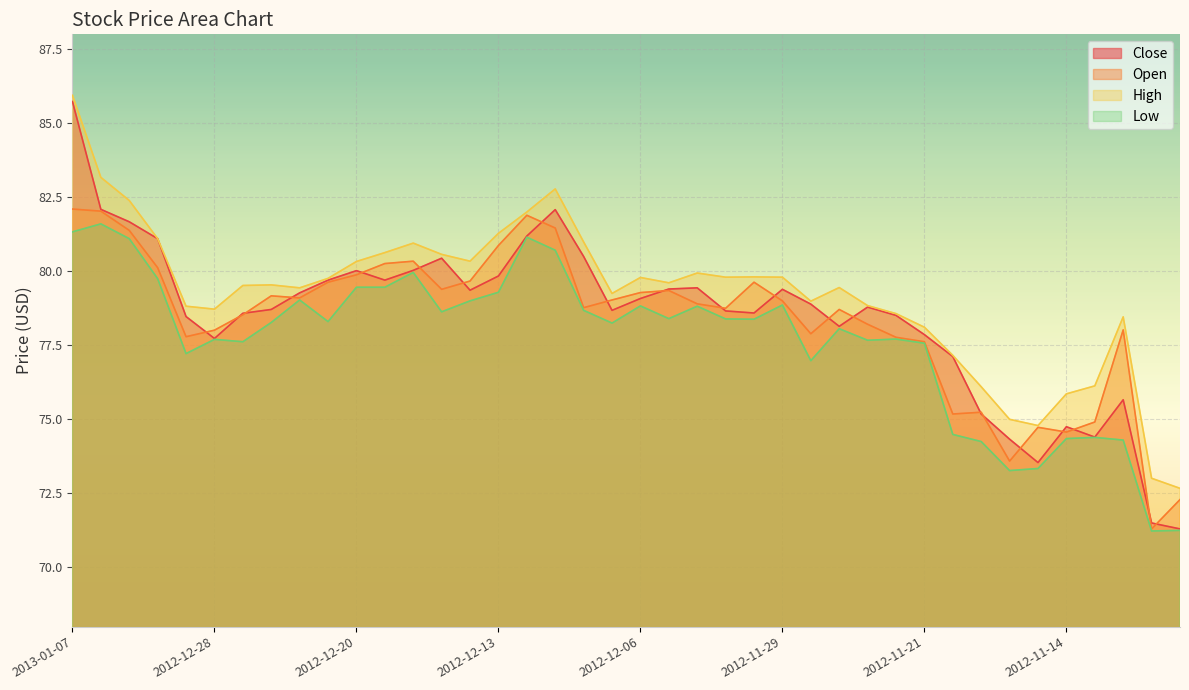

What position from the right is 2012-11-27?

13